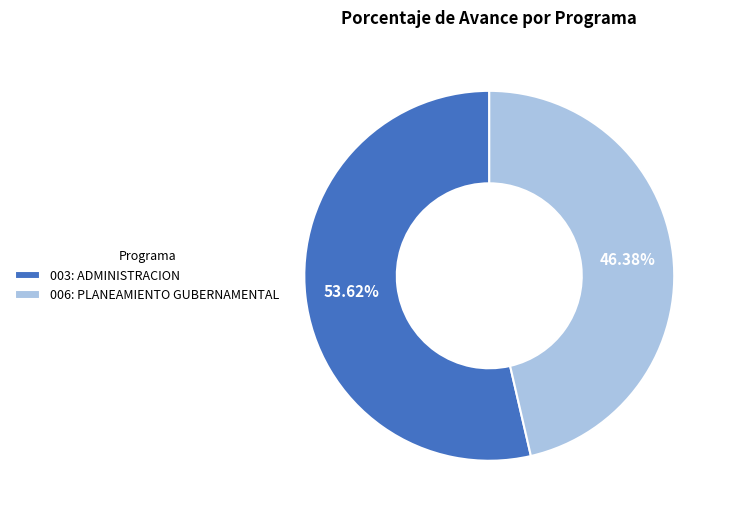

To the nearest percent, what percentage of the pie is 003: ADMINISTRACION?

54%